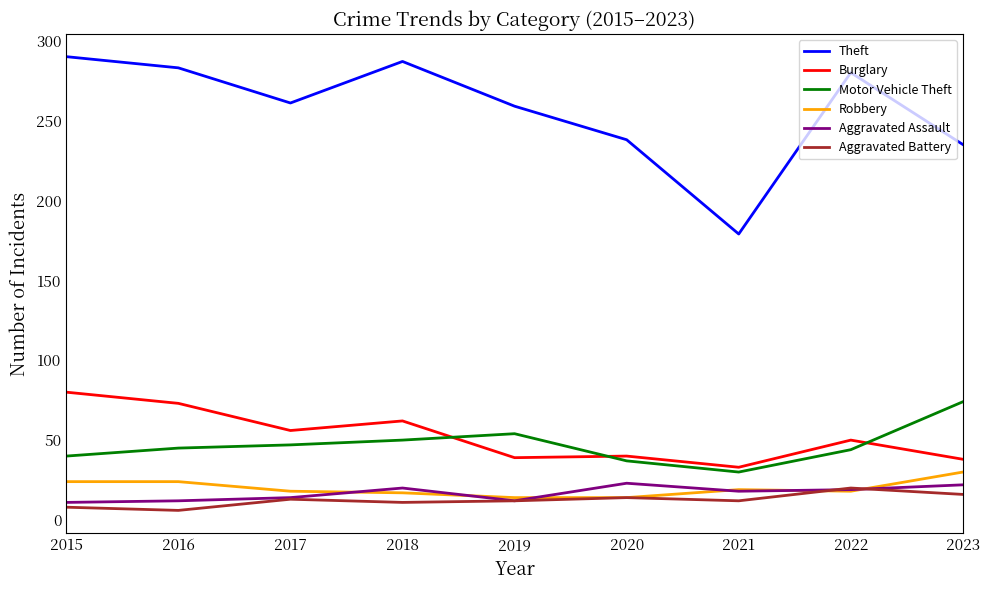

The Burglary series shows 18 at 2022. True or false?

False